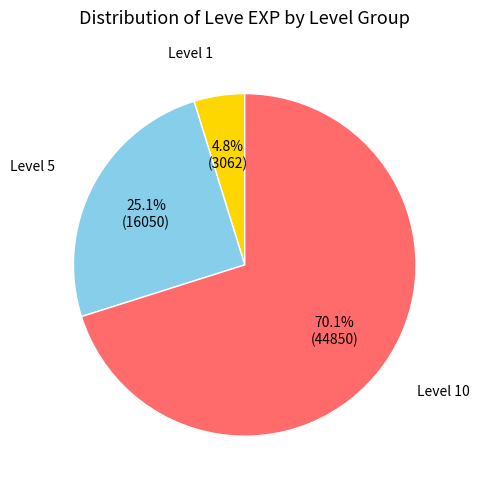

Is there any slice that represents more than half of the pie?

Yes